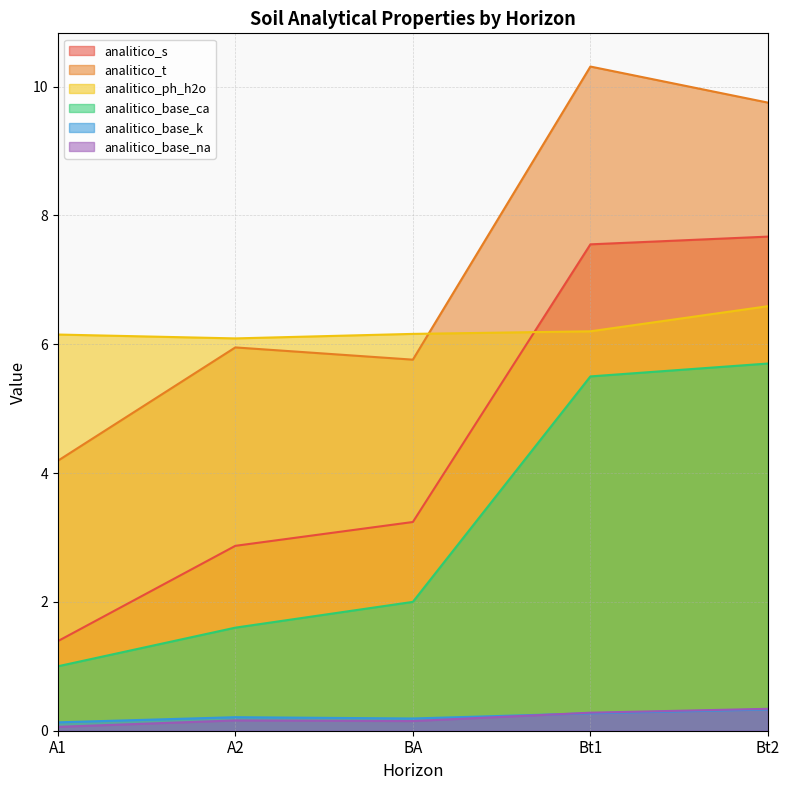

How many interior local peaks does the analitico_base_k series have?

1